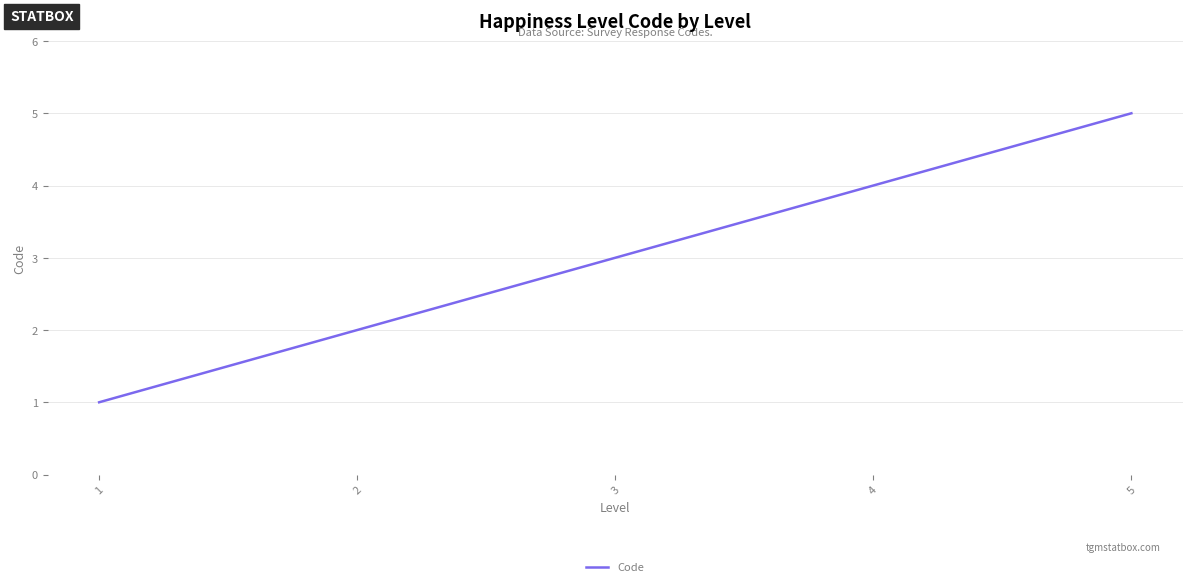

At which category does the chart reach its peak across all series?

5